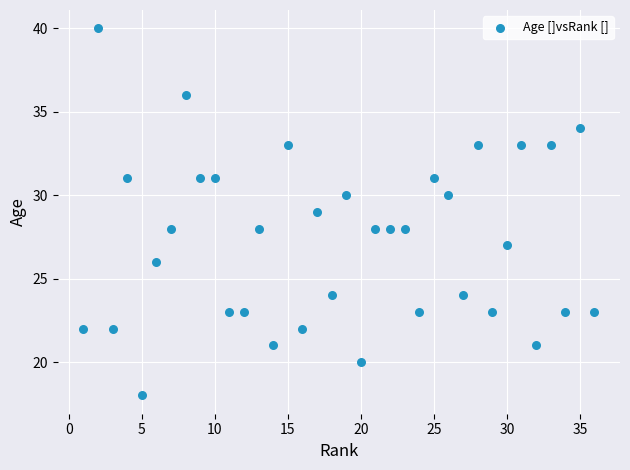

What is the range of Y values (max minus min)?

22